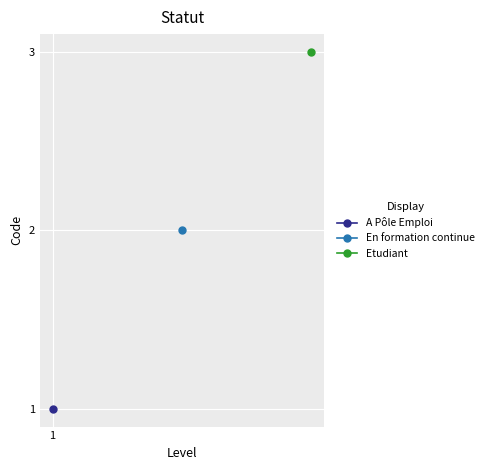

Approximately how many times larger is the value at En formation continue compared to A Pôle Emploi?

2.0